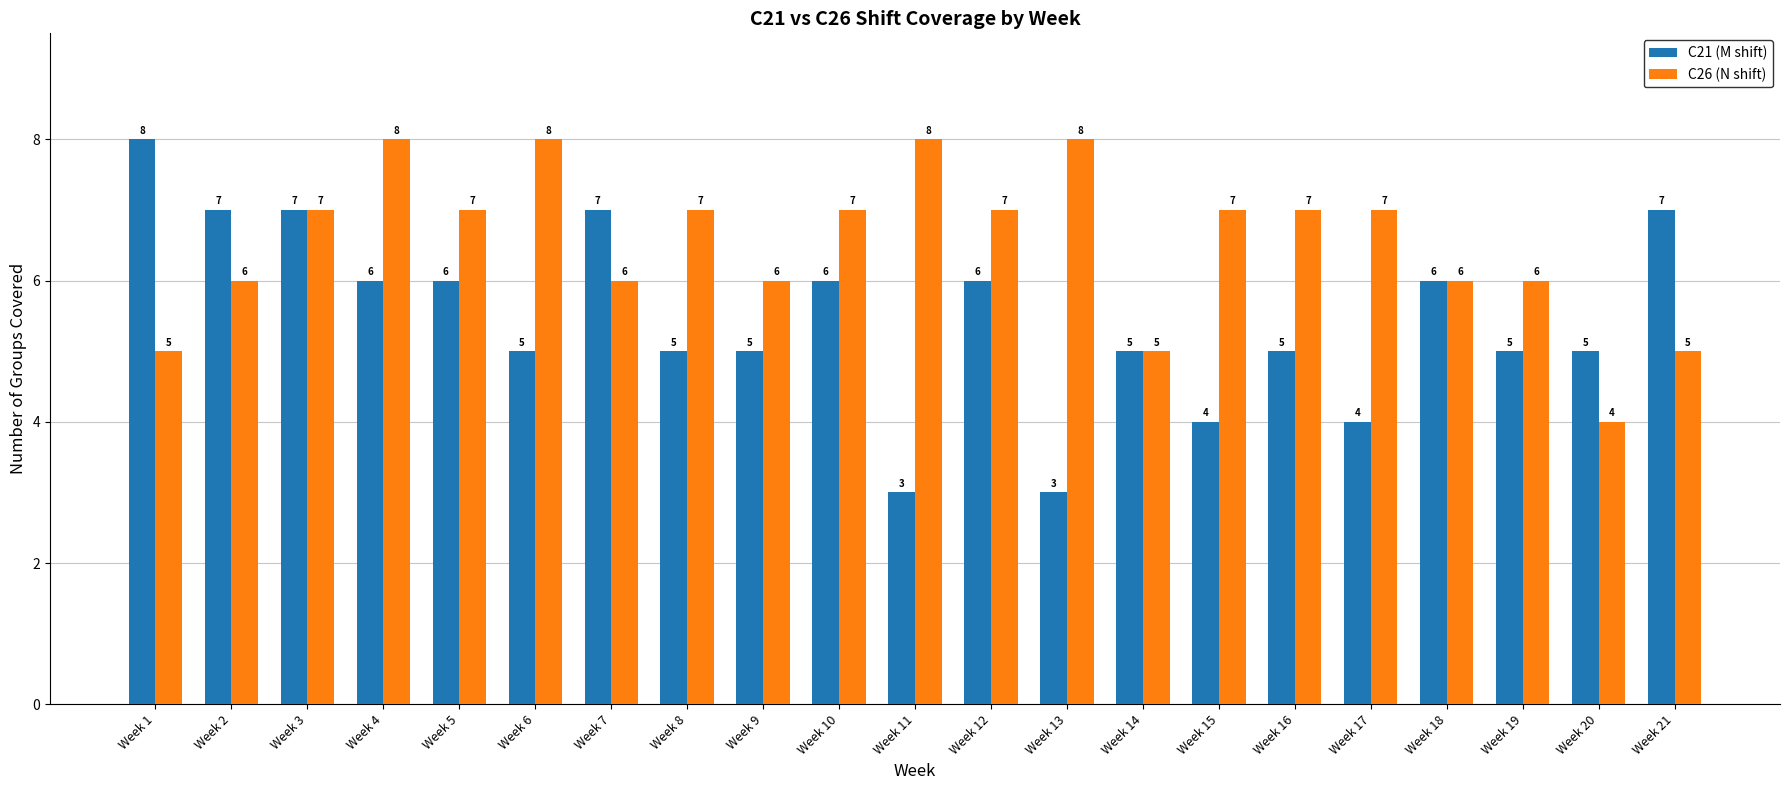

What is the value of the C21 (M shift) bar at the 16th from the left?

5